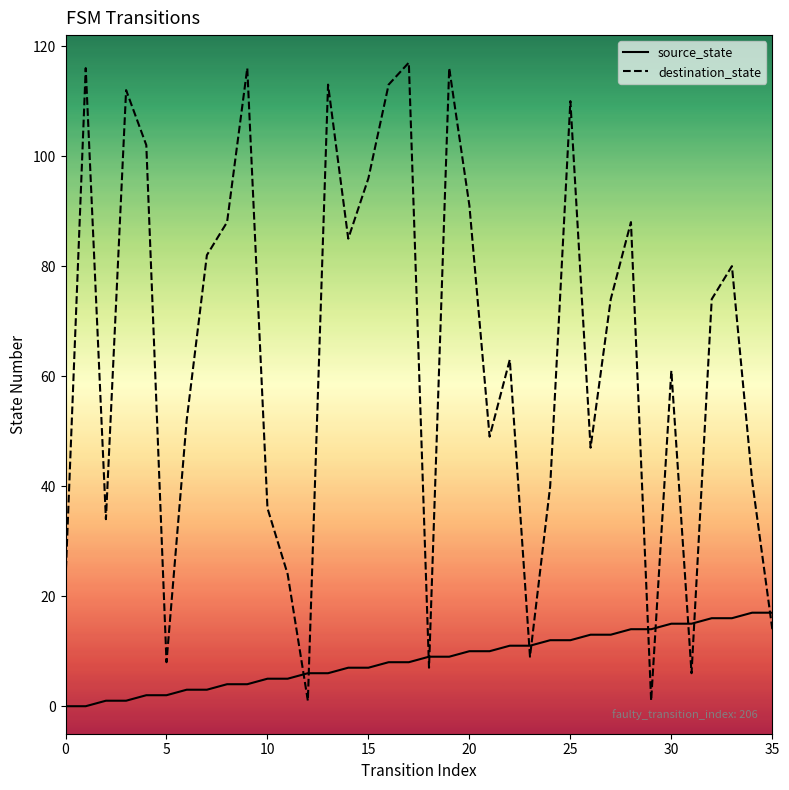

Which series has the largest range (max minus min)?

destination_state